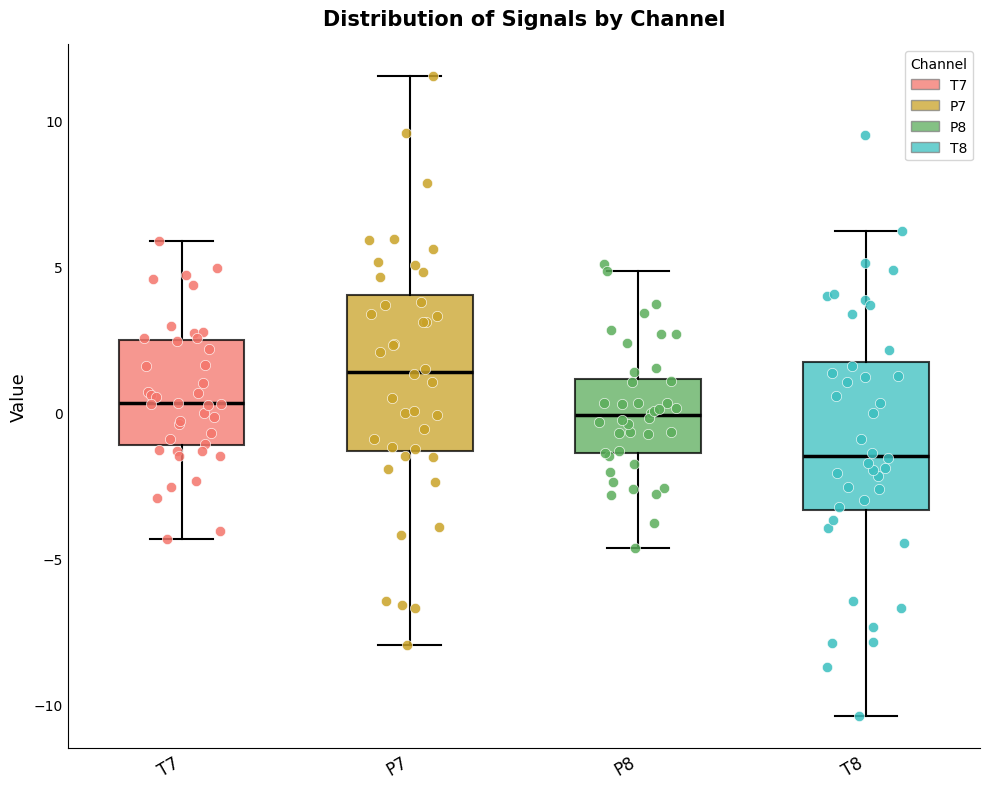

Reading left to right, transcribe this box plot: for each box, give where its median line is, the range the box spans, and where its two whiskers end, as read against the y-axis. The values are not printed on the chart, so give them approximately, as read against the axis.

T7: median 0.5, box -1.0 to 2.5, whiskers -4.5 to 6.0
P7: median 1.5, box -1.5 to 4.0, whiskers -8.0 to 11.5
P8: median 0.0, box -1.5 to 1.0, whiskers -4.5 to 5.0
T8: median -1.5, box -3.5 to 1.5, whiskers -10.5 to 6.0